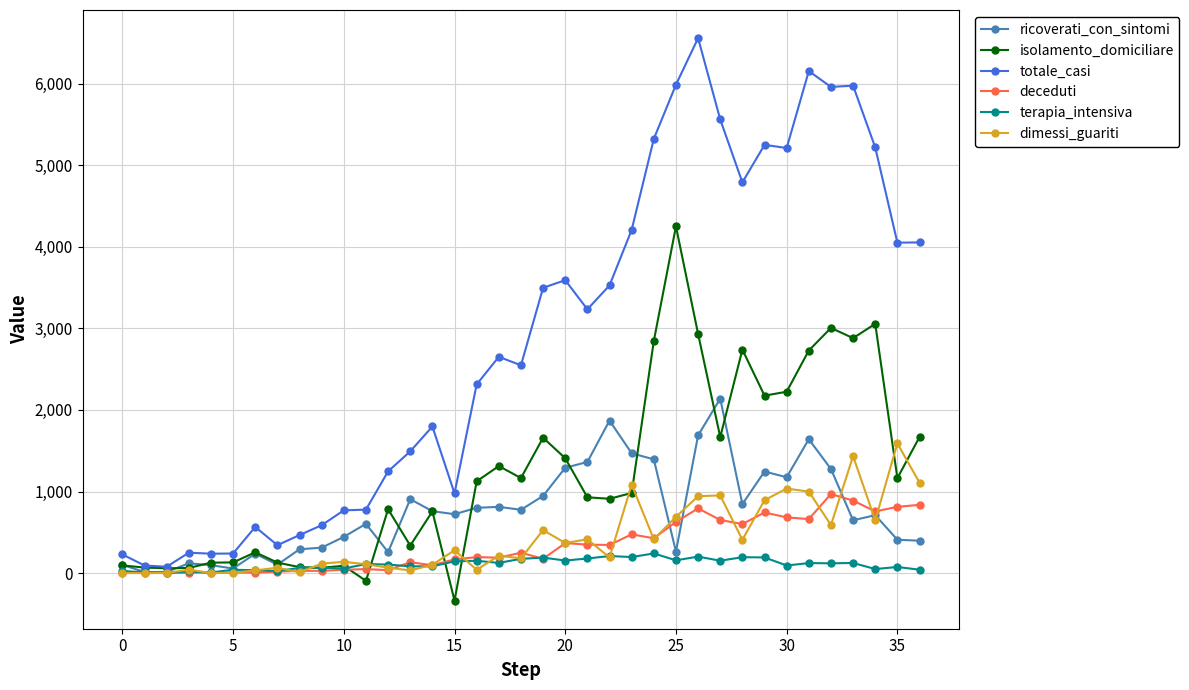

Which series has the largest range (max minus min)?

totale_casi